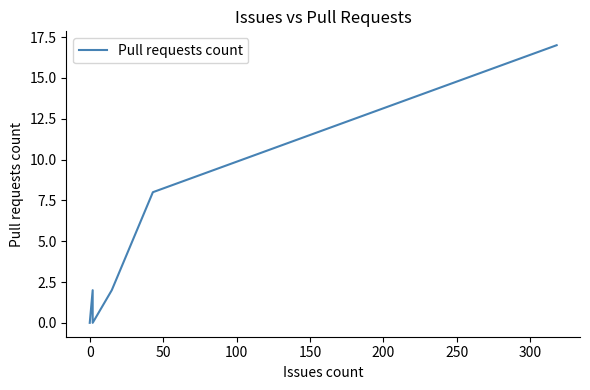

What is the difference between the maximum and second lowest values?

17